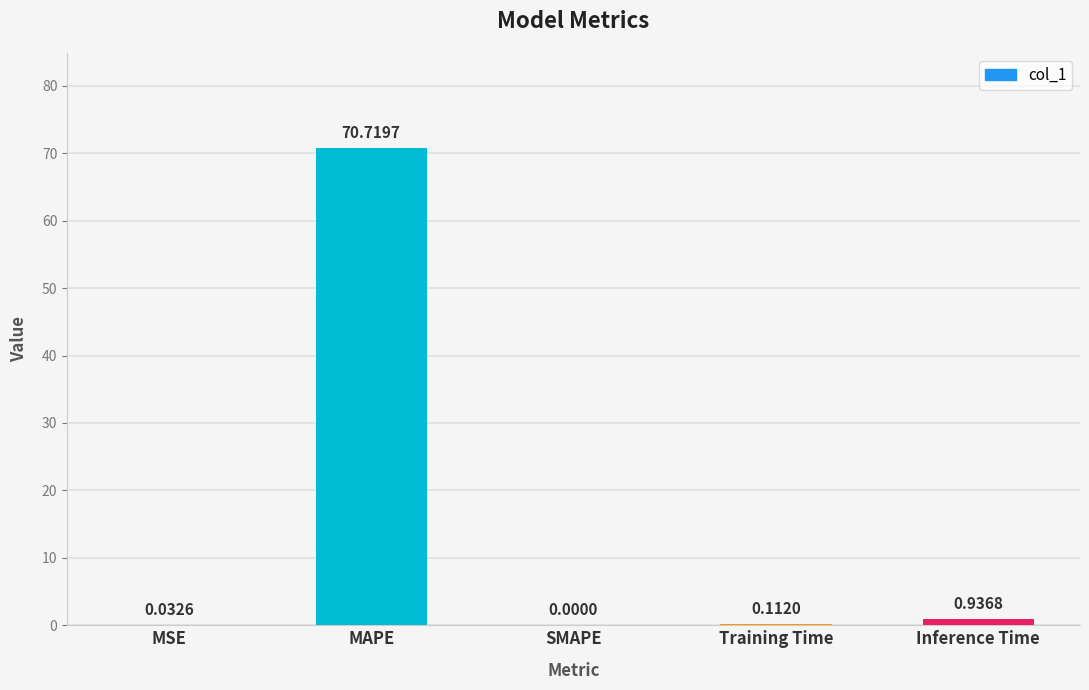

Where is the data nearest to the value 35?

Inference Time